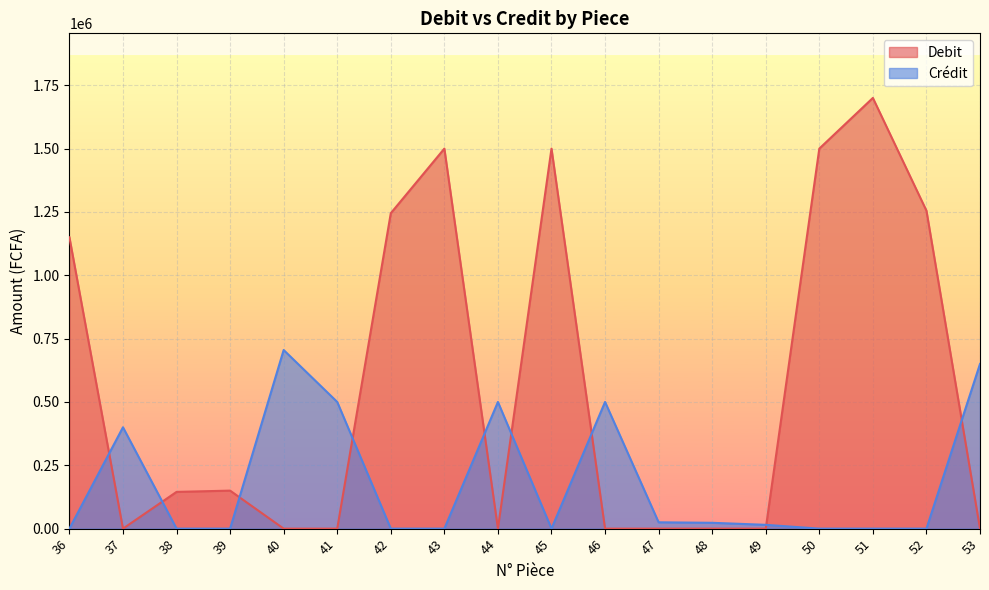

Between 46 and 50, which series saw the biggest shift?

Debit